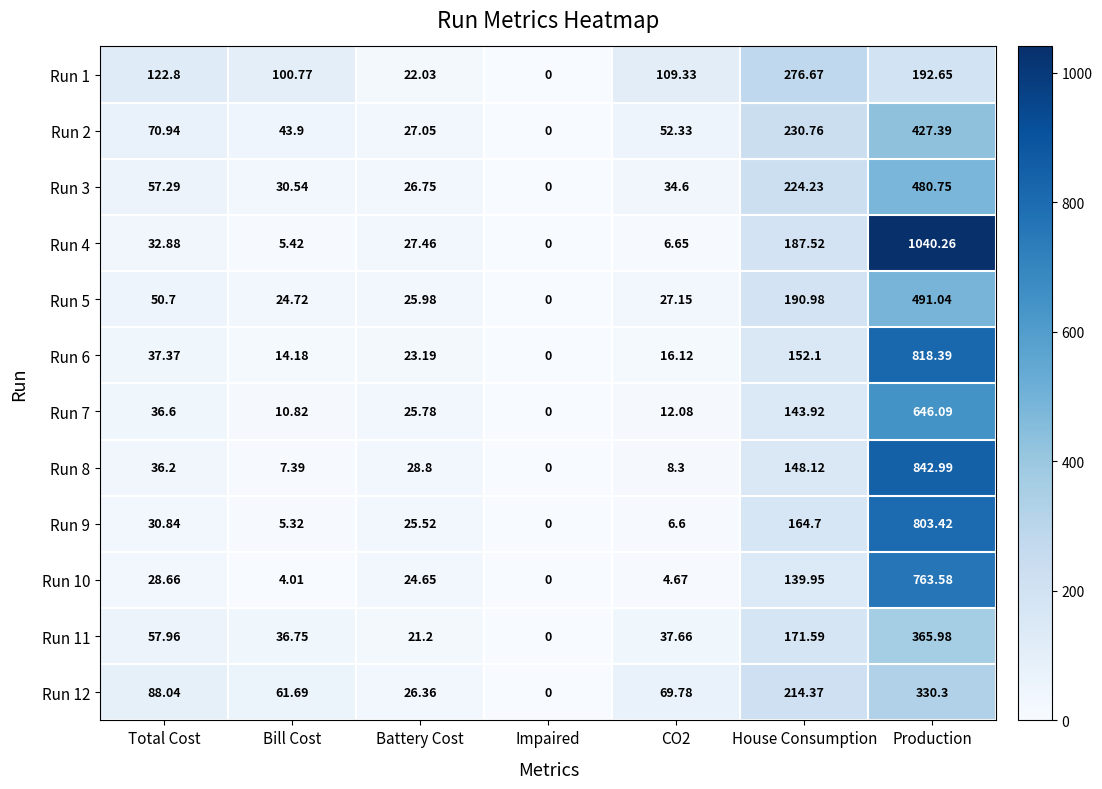

At which label is Run 2 closest to 213?

House Consumption